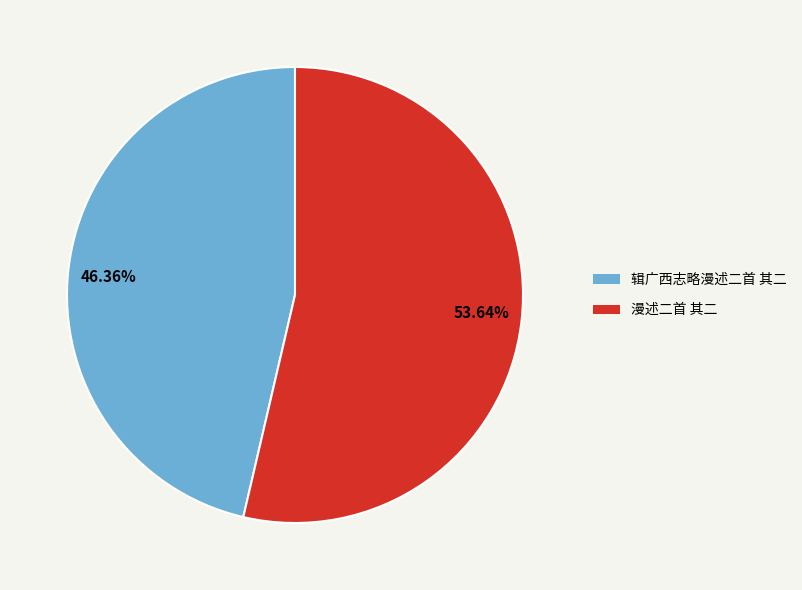

Rank the categories by value from lowest to highest.

46.36%, 53.64%